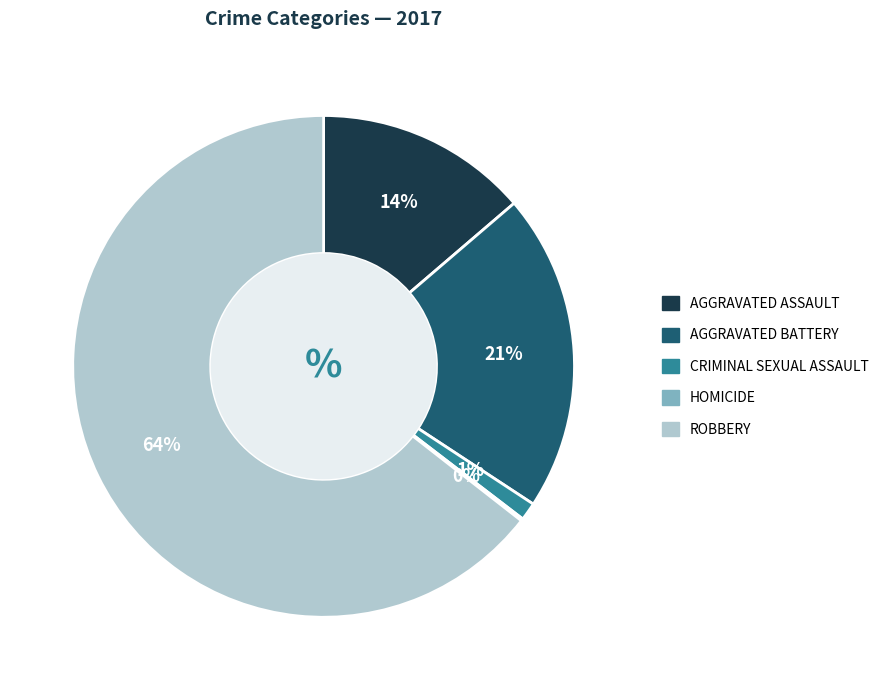

To the nearest percent, what is the average slice percentage?

20%